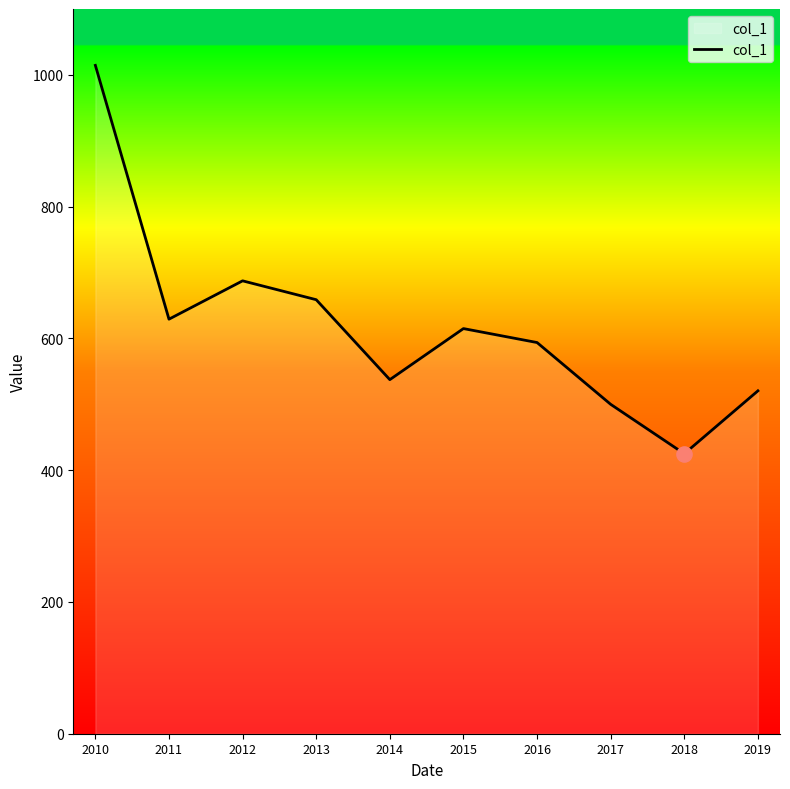

What is the ratio of the value at 2017 to the value at 2013?

0.8